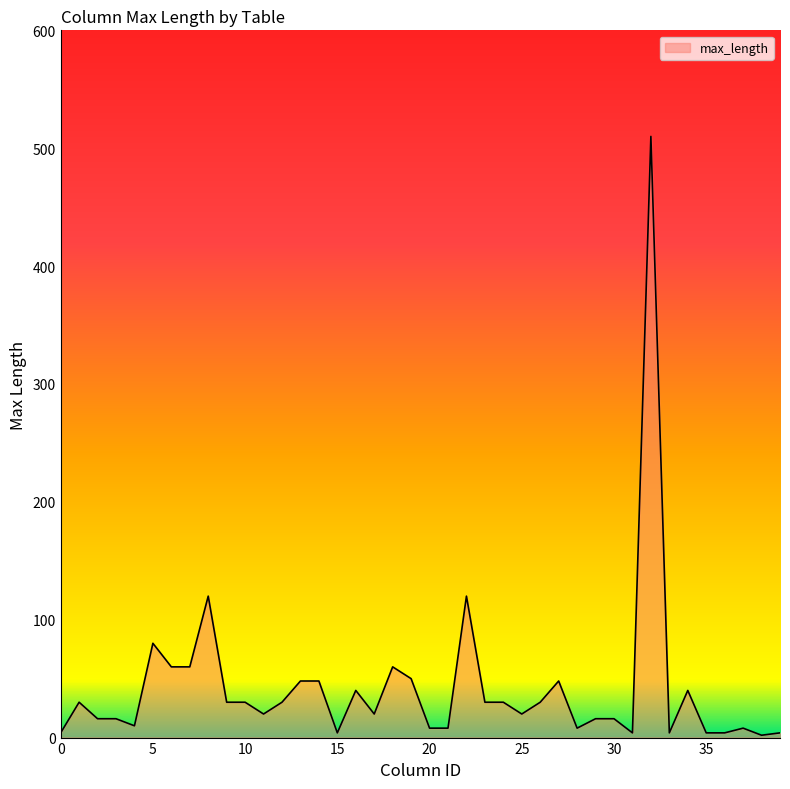

What is the difference between the maximum and minimum values?

508